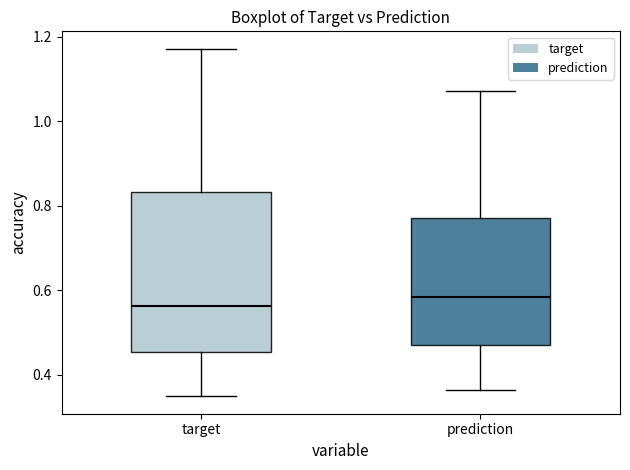

Reading left to right, transcribe this box plot: for each box, give where its median line is, the range the box spans, and where its two whiskers end, as read against the y-axis. The values are not printed on the chart, so give them approximately, as read against the axis.

target: median 0.56, box 0.46 to 0.84, whiskers 0.34 to 1.18
prediction: median 0.58, box 0.48 to 0.78, whiskers 0.36 to 1.08